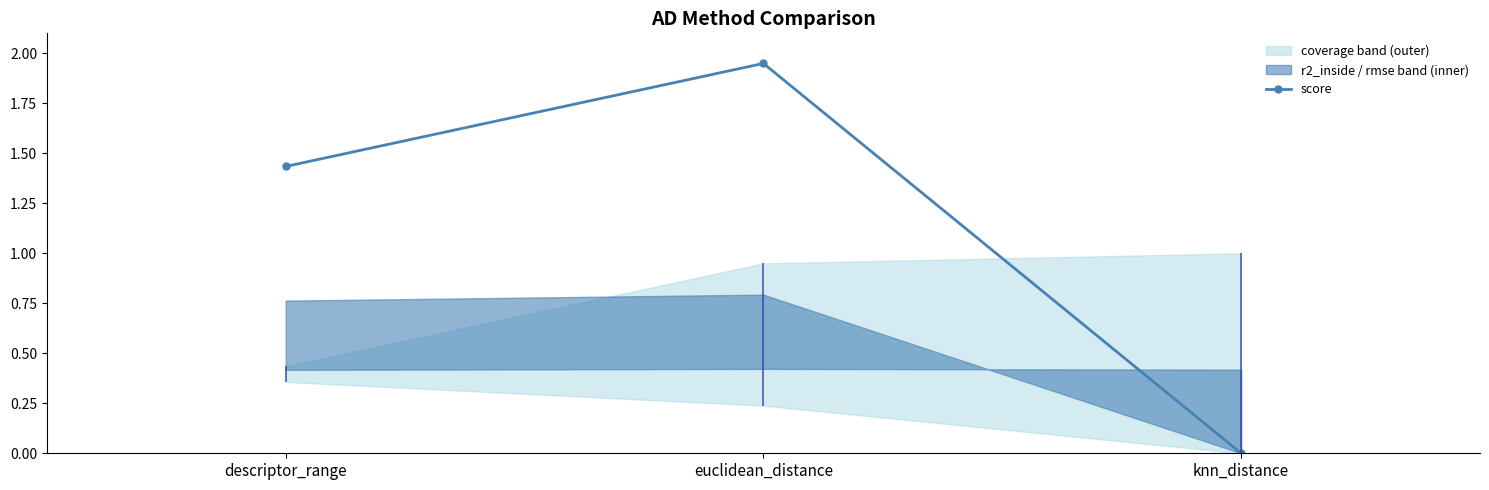

List the labels in order of value, largest first.

euclidean_distance, descriptor_range, knn_distance